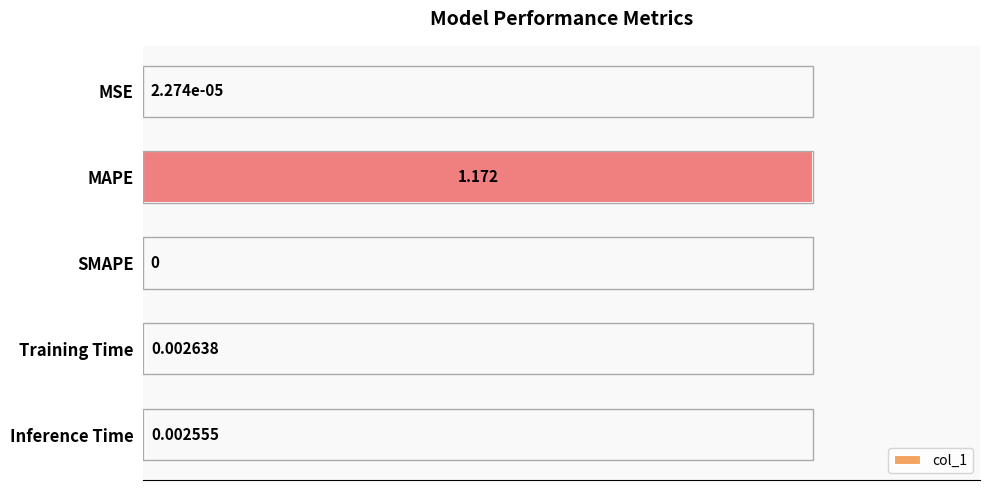

Between MAPE and SMAPE, which is larger?

MAPE